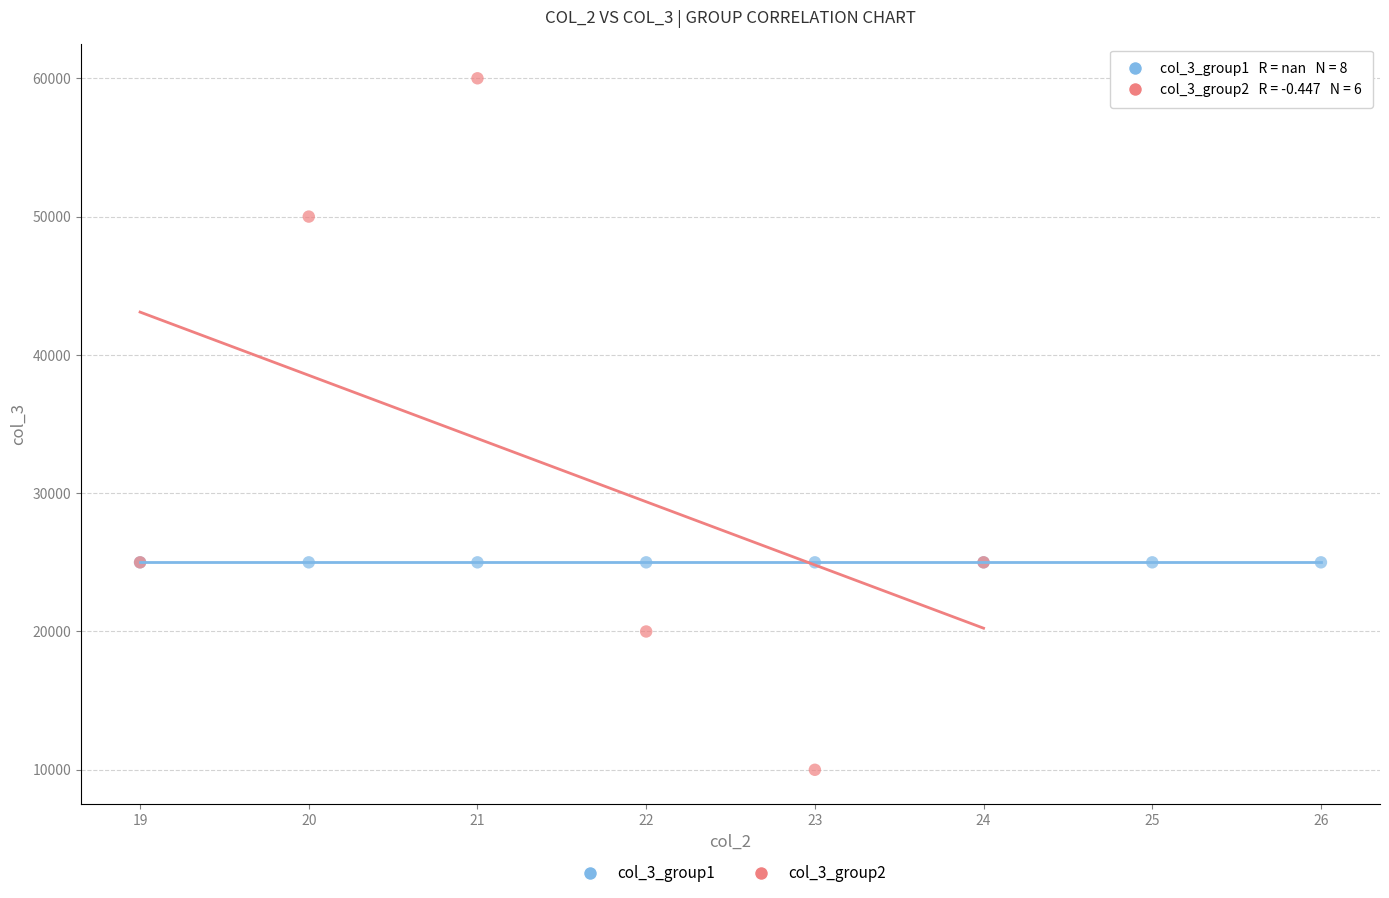

Which series reaches the minimum Y coordinate?

col_3_group2